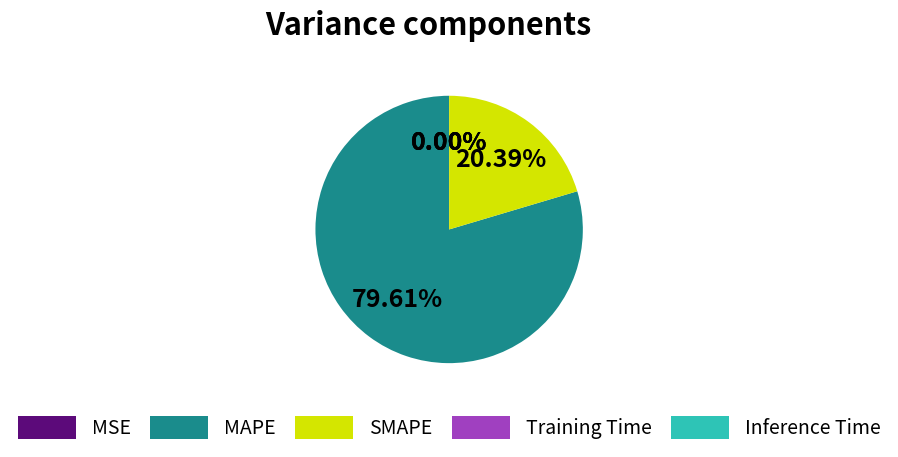

Does any single category account for the majority?

Yes